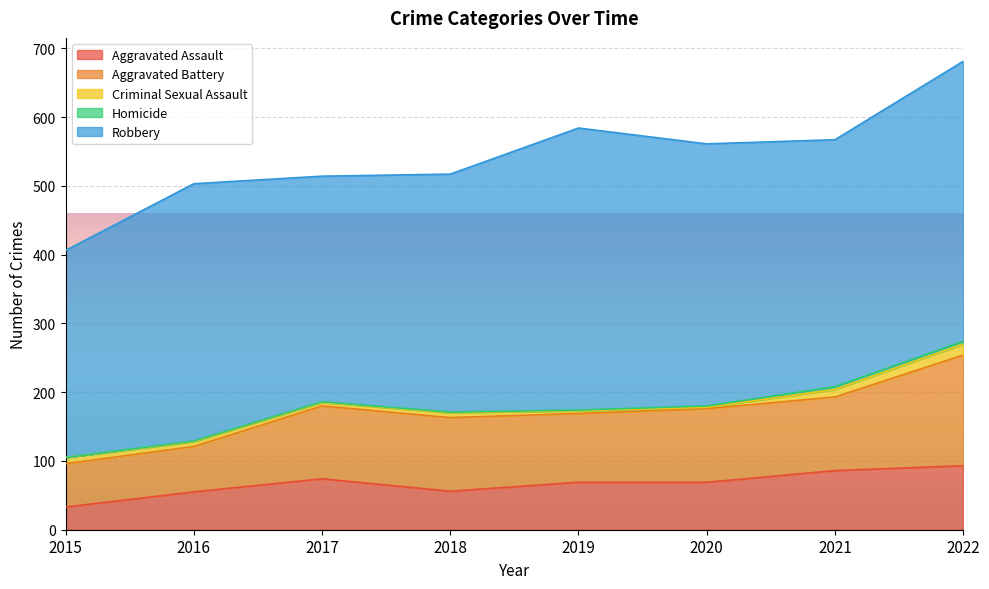

Reading left to right, what are all the values shown in this chart?

Aggravated Assault: 2015=33	2016=55	2017=74	2018=56	2019=69	2020=69	2021=86	2022=93
Aggravated Battery: 2015=63	2016=66	2017=106	2018=107	2019=100	2020=107	2021=107	2022=161
Criminal Sexual Assault: 2015=9	2016=7	2017=5	2018=7	2019=4	2020=2	2021=11	2022=16
Homicide: 2015=0	2016=1	2017=1	2018=1	2019=1	2020=2	2021=4	2022=4
Robbery: 2015=301	2016=374	2017=328	2018=346	2019=410	2020=381	2021=359	2022=407